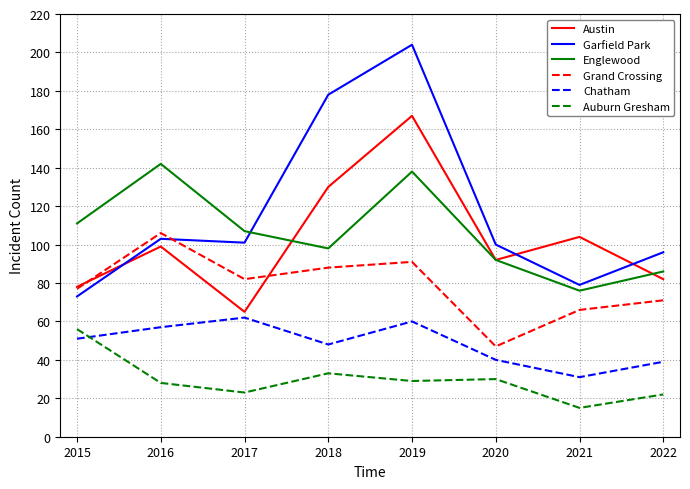

What is the difference between the highest and lowest values at 2019?

175